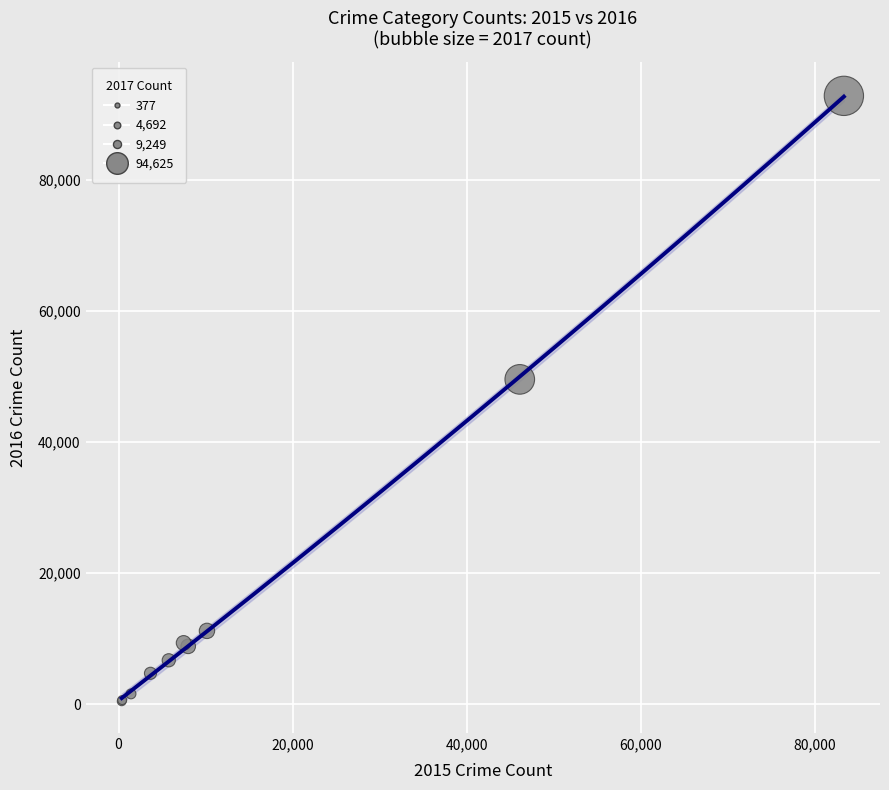

What Y value in the scatter plot is closest to 46636?

49567